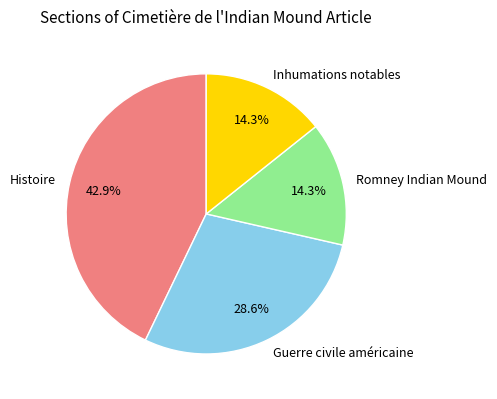

The Guerre civile américaine slice represents 29% of the pie. True or false?

True